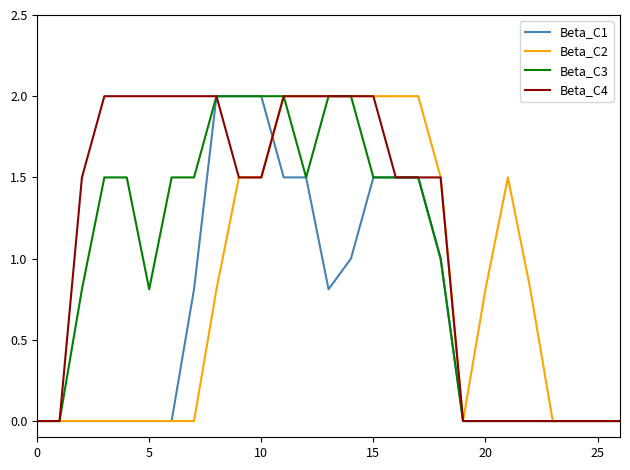

How many distinct data groups are displayed?

4